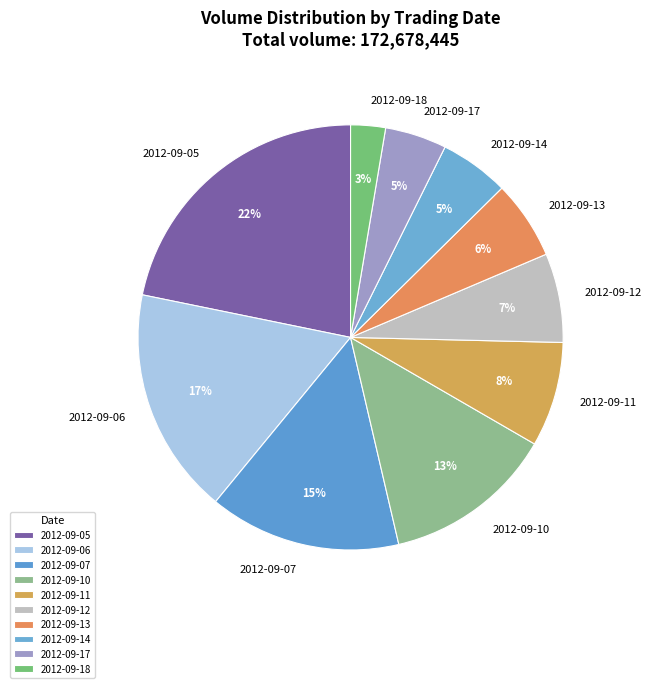

To the nearest percent, what is the average slice percentage?

10%